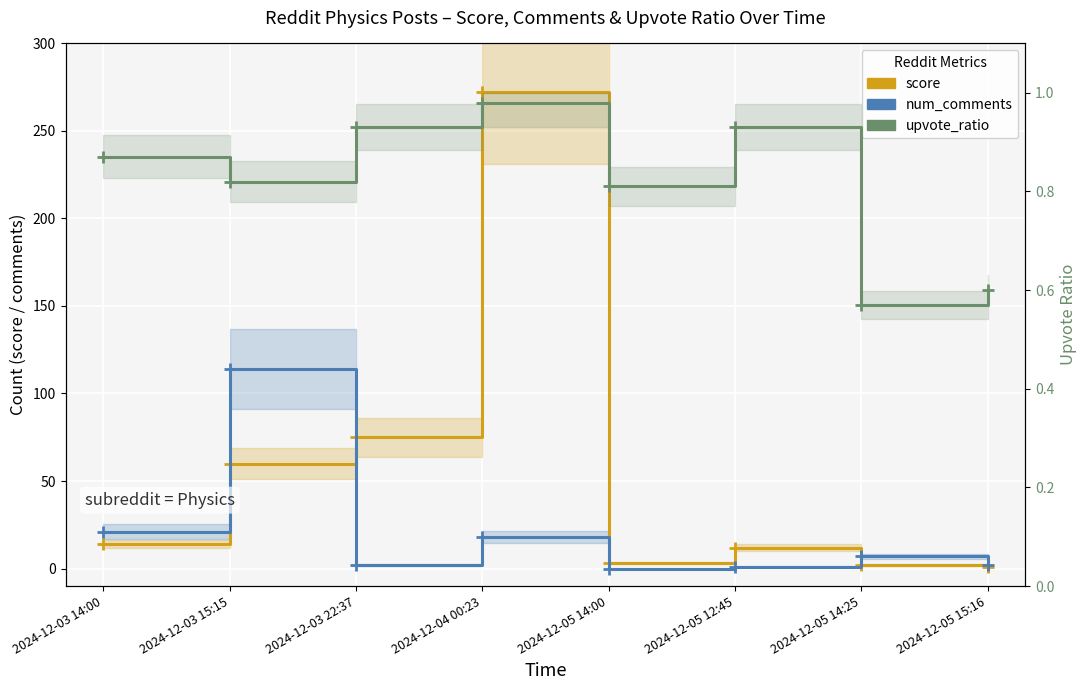

What is the maximum value shown in the chart?

272.0